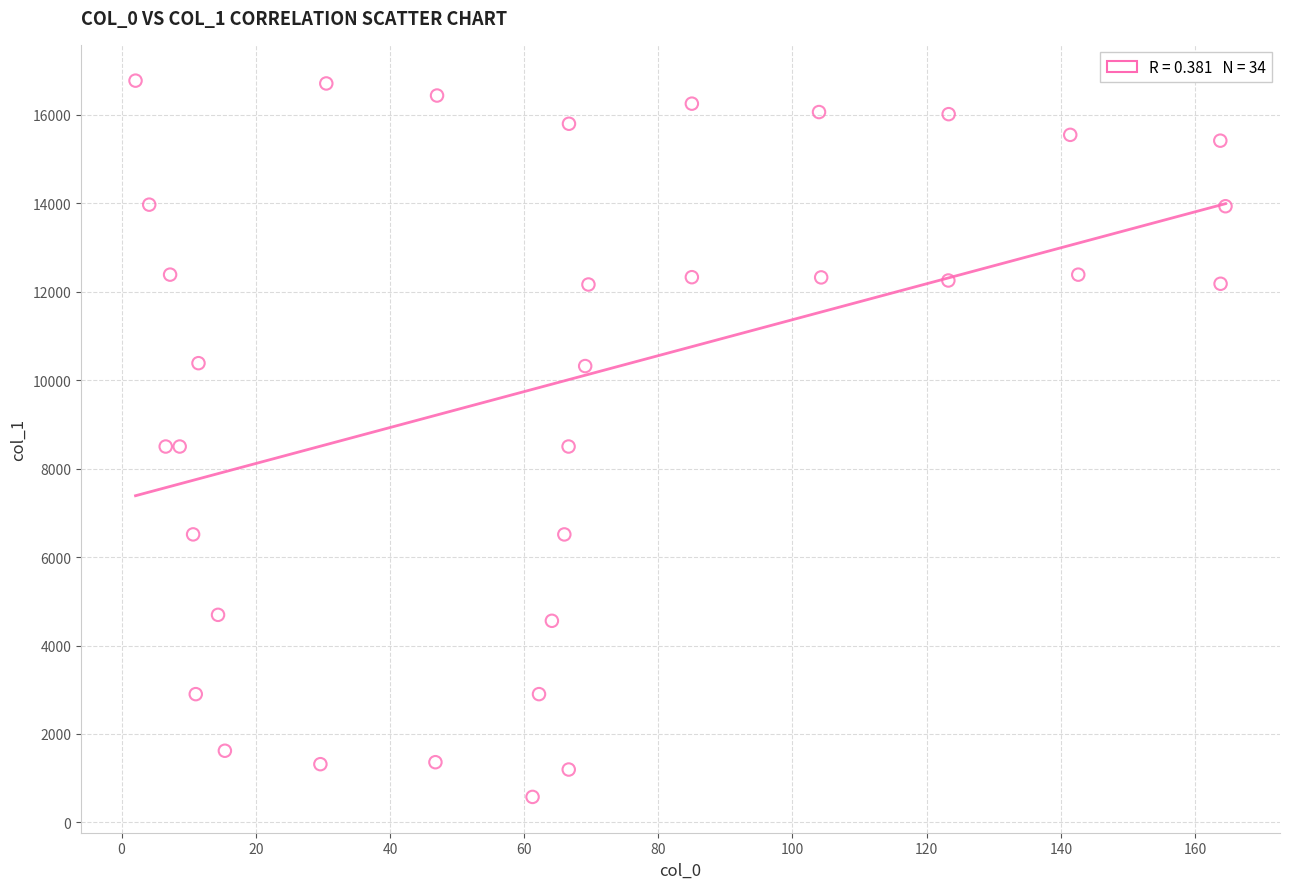

What is the range of Y values (max minus min)?

16196.2